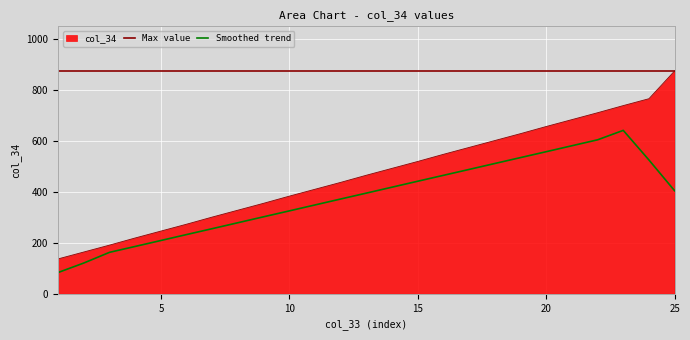

True or false: there are more than 2 points higher than both neighbors.

False